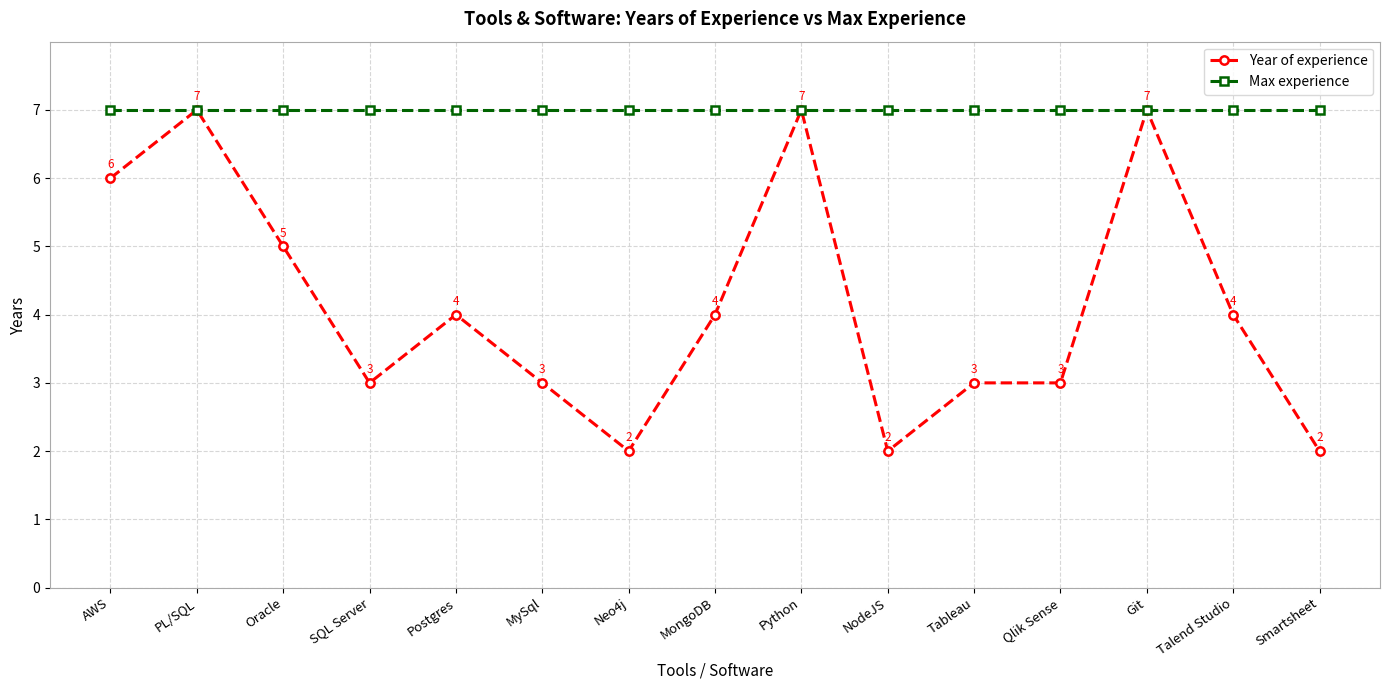

What is the label of the 6th point from the left?

MySql